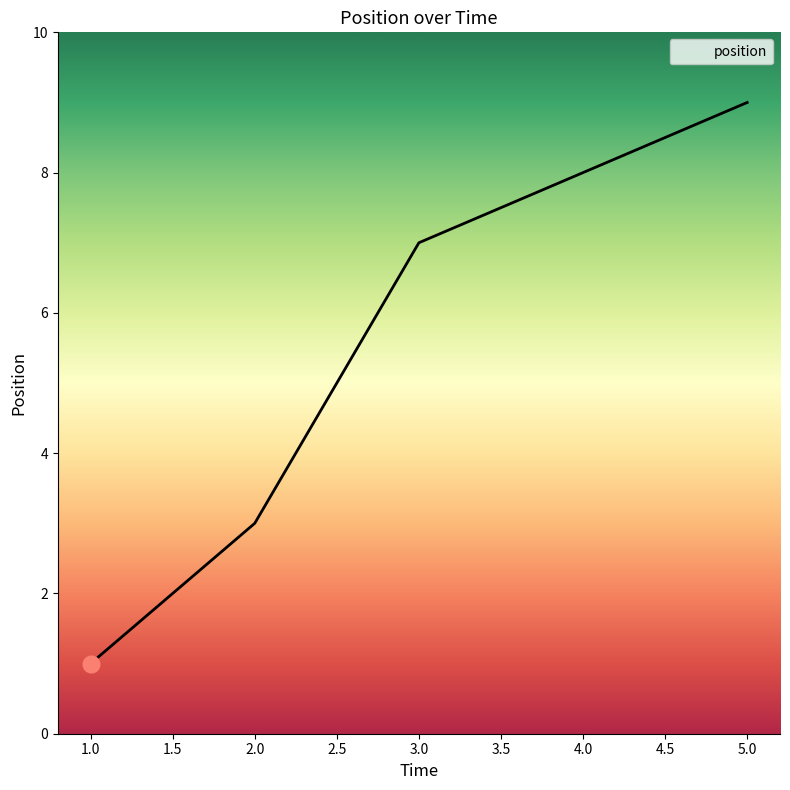

What is the ratio of the value at 4.0 to the value at 2.0?

2.7